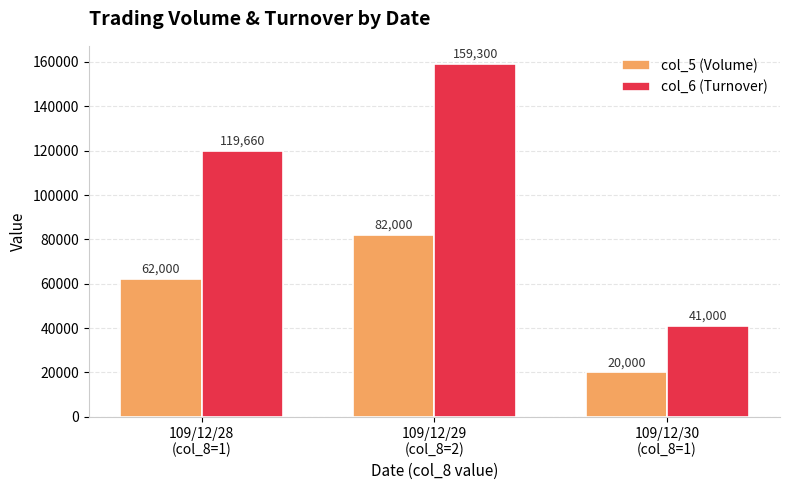

Reading right to left, extract all data points from this chart.

col_5 (Volume): 20000	82000	62000
col_6 (Turnover): 41000	159300	119660